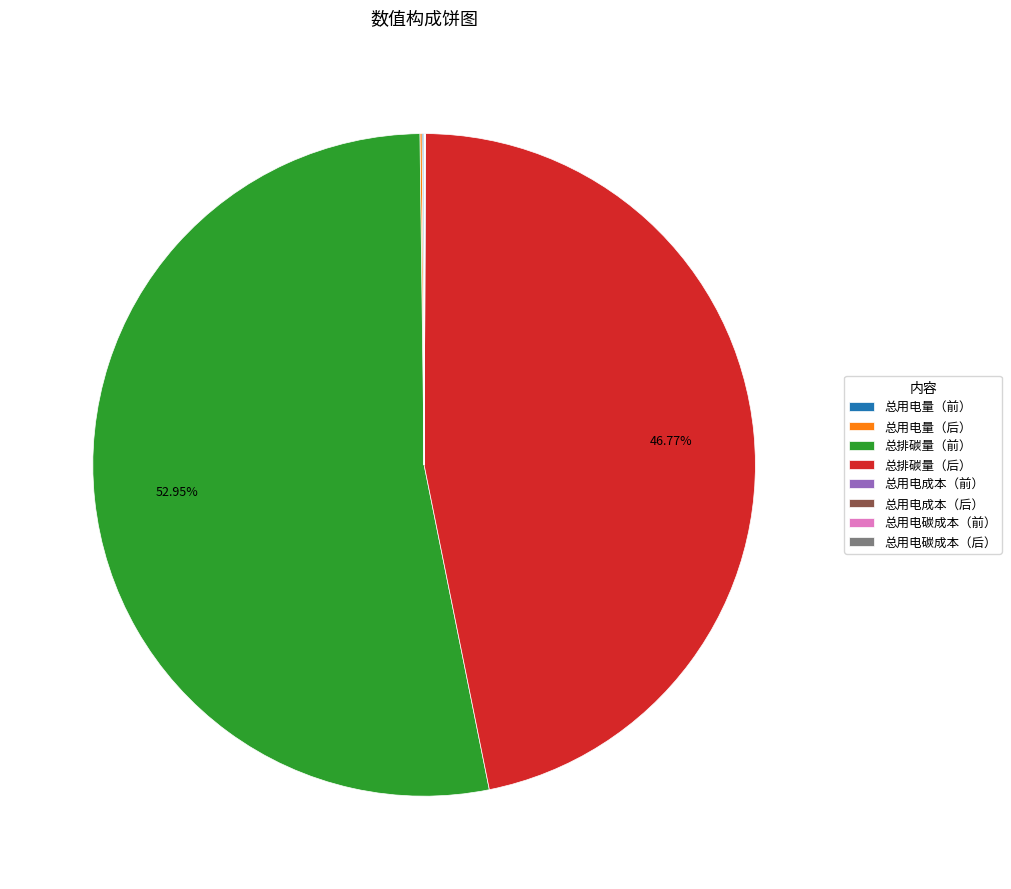

Which category has the biggest portion of the pie?

总排碳量（前）